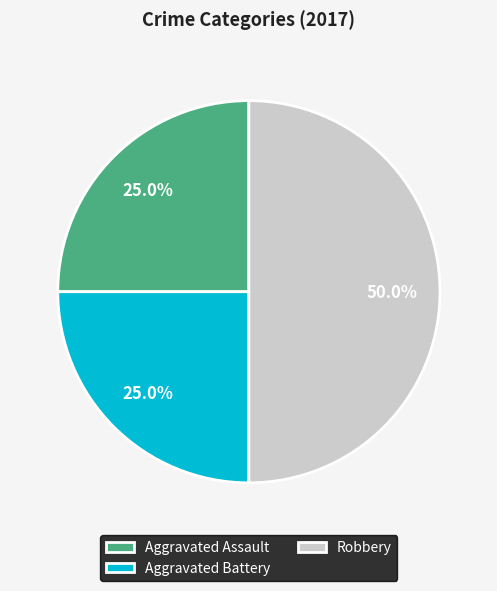

Approximately how many times larger is the value at Aggravated Battery compared to Aggravated Assault?

1.0